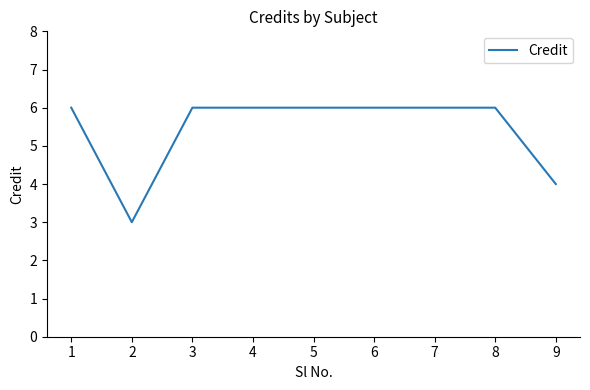

What is the smallest value displayed?

3